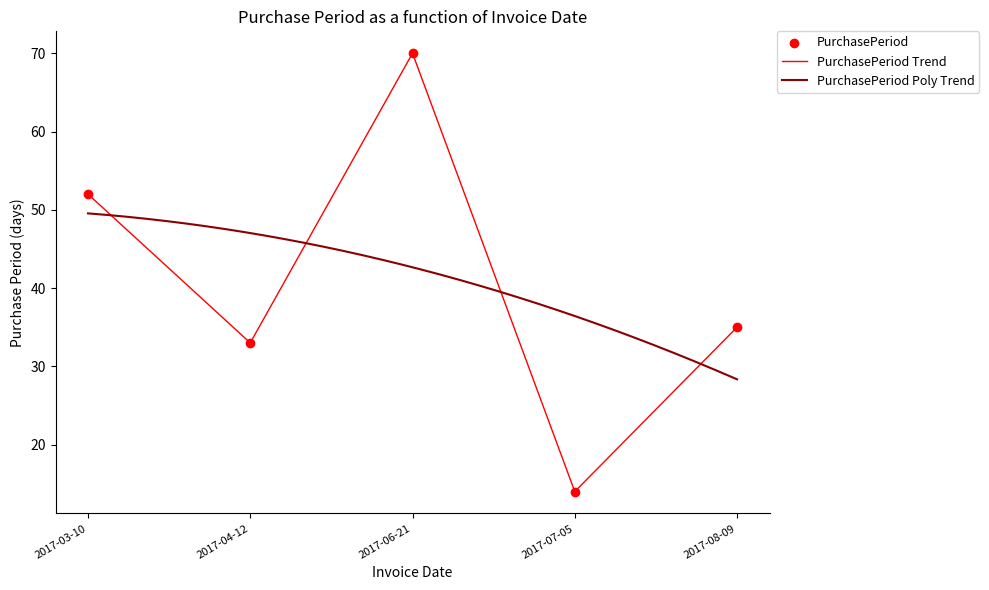

What is the change in value from 2017-07-05 to 2017-08-09?

+21